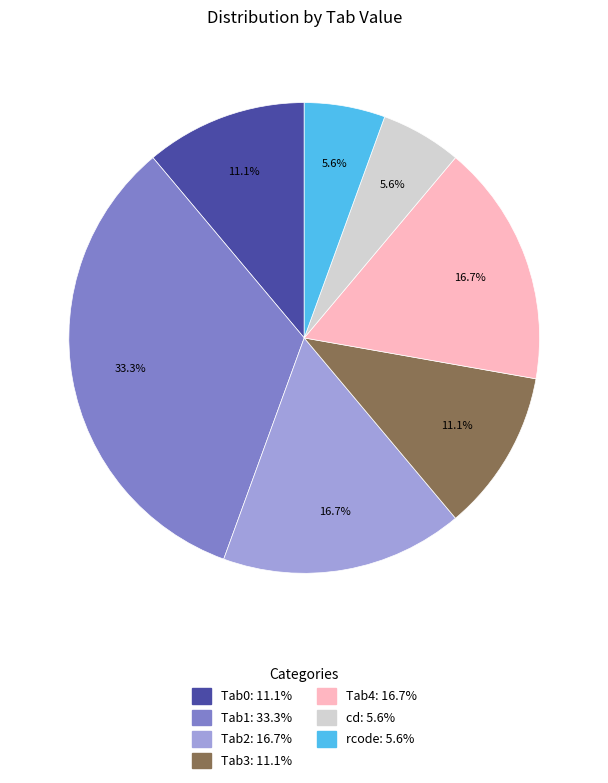

How many slices are in this pie chart?

7